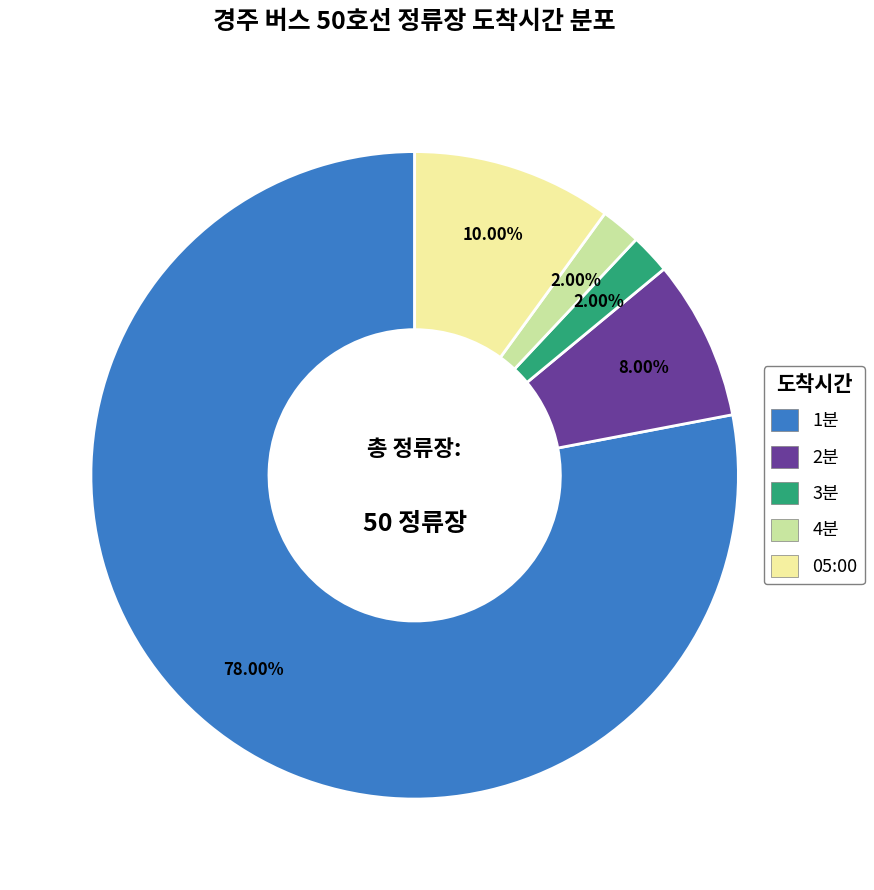

To the nearest percent, what is the difference between the 2분 and 1분 slice percentages?

70%